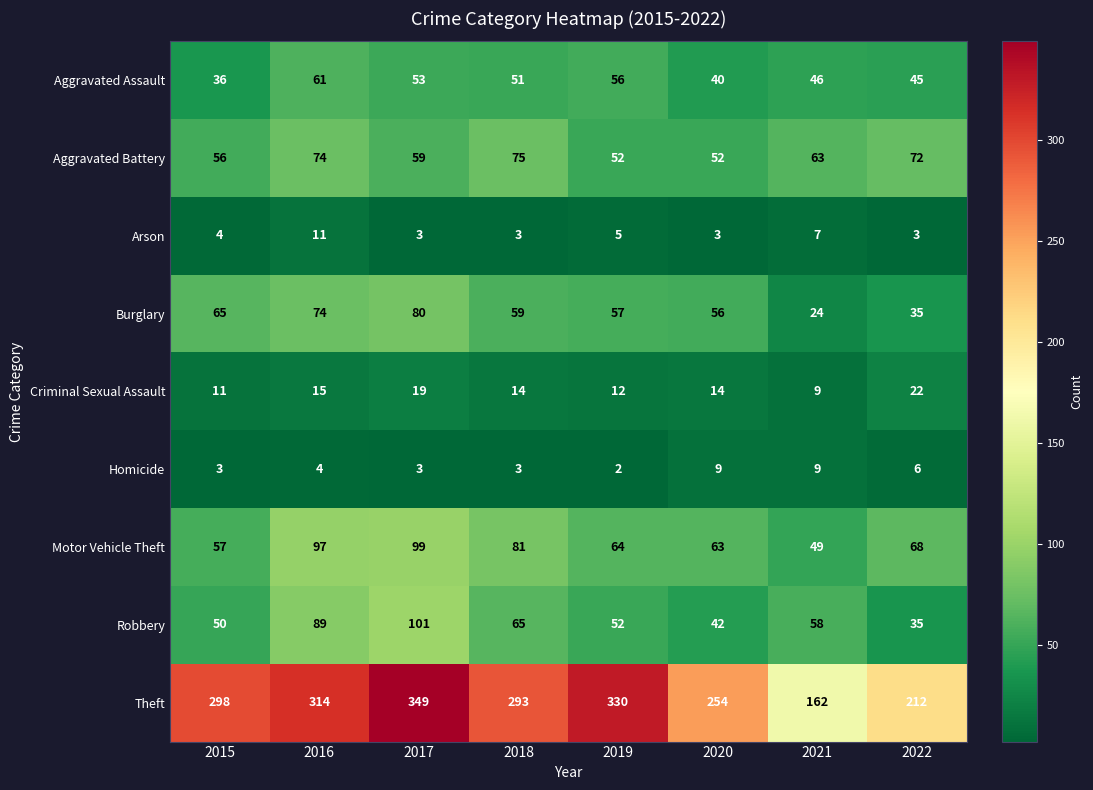

Count the Arson values in the range 3 to 7.

7